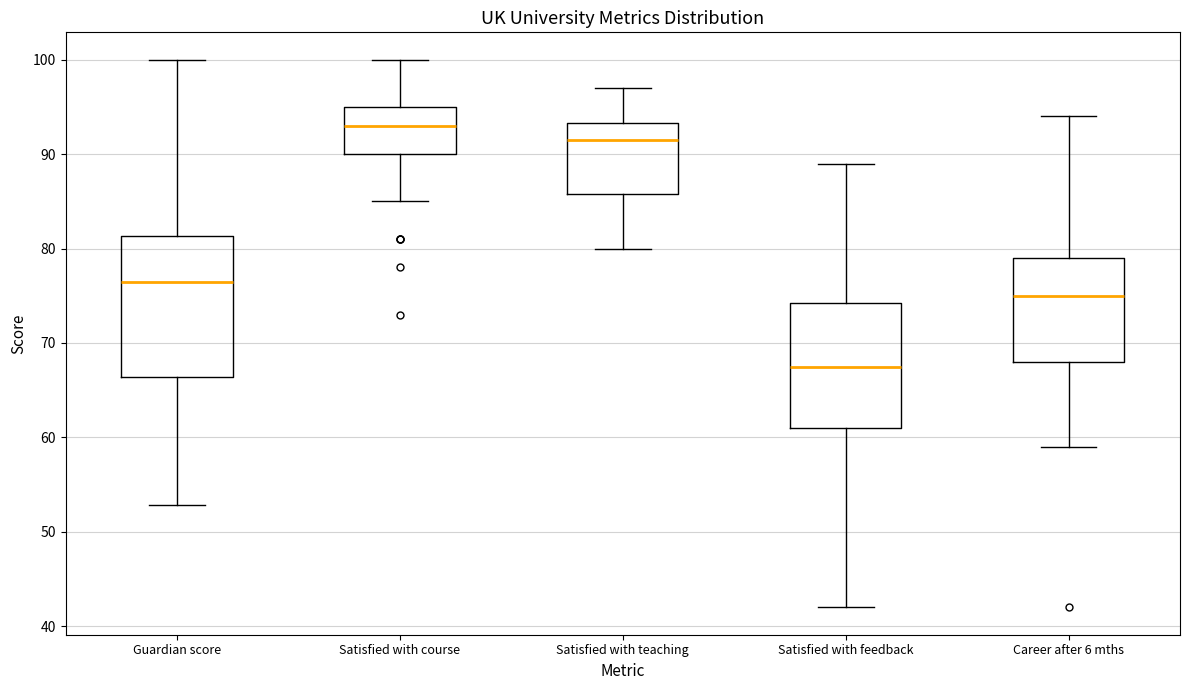

Reading left to right, transcribe this box plot: for each box, give where its median line is, the range the box spans, and where its two whiskers end, as read against the y-axis. The values are not printed on the chart, so give them approximately, as read against the axis.

Guardian score: median 76, box 66 to 81, whiskers 53 to 100
Satisfied with course: median 93, box 90 to 95, whiskers 85 to 100
Satisfied with teaching: median 92, box 86 to 93, whiskers 80 to 97
Satisfied with feedback: median 68, box 61 to 74, whiskers 42 to 89
Career after 6 mths: median 75, box 68 to 79, whiskers 59 to 94